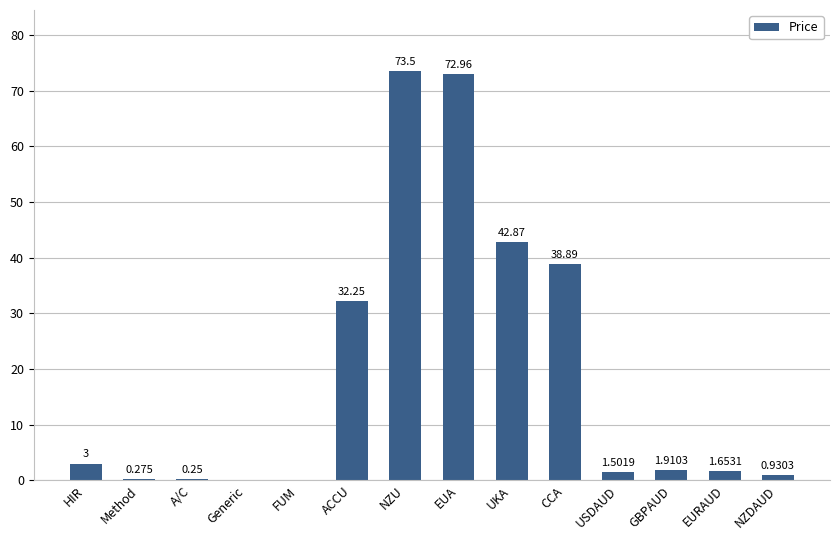

Between FUM and USDAUD, which is larger?

USDAUD